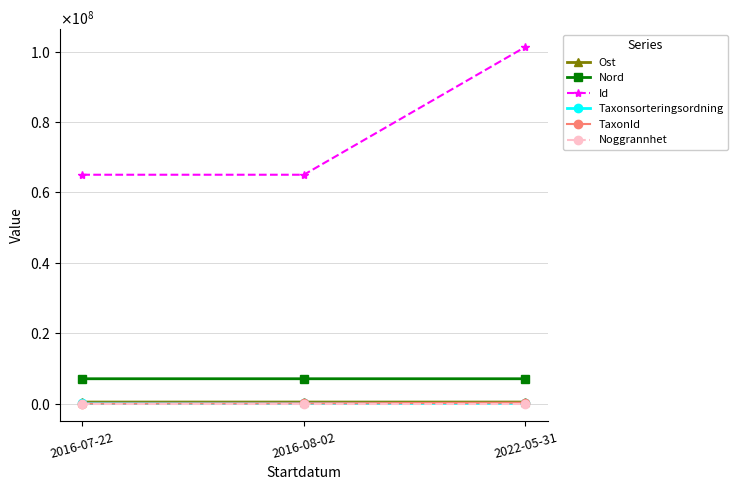

Rank the series at 2016-08-02 from lowest to highest value.

Noggrannhet, TaxonId, Taxonsorteringsordning, Ost, Nord, Id